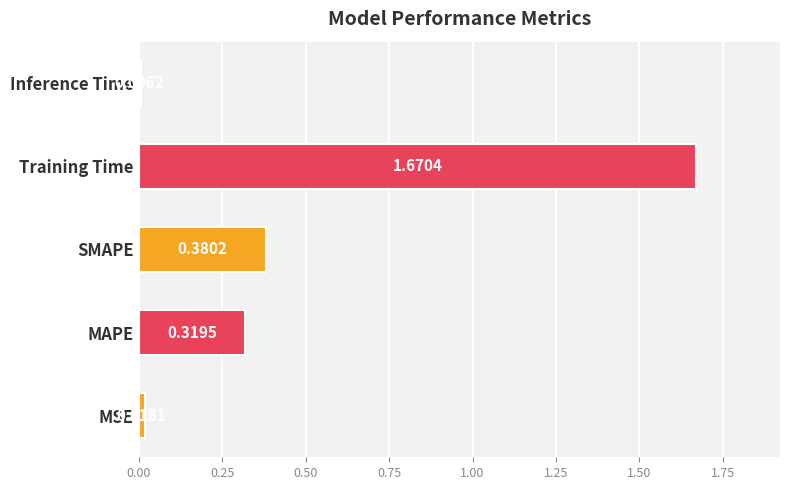

Rank the categories by value from lowest to highest.

Inference Time, MSE, MAPE, SMAPE, Training Time